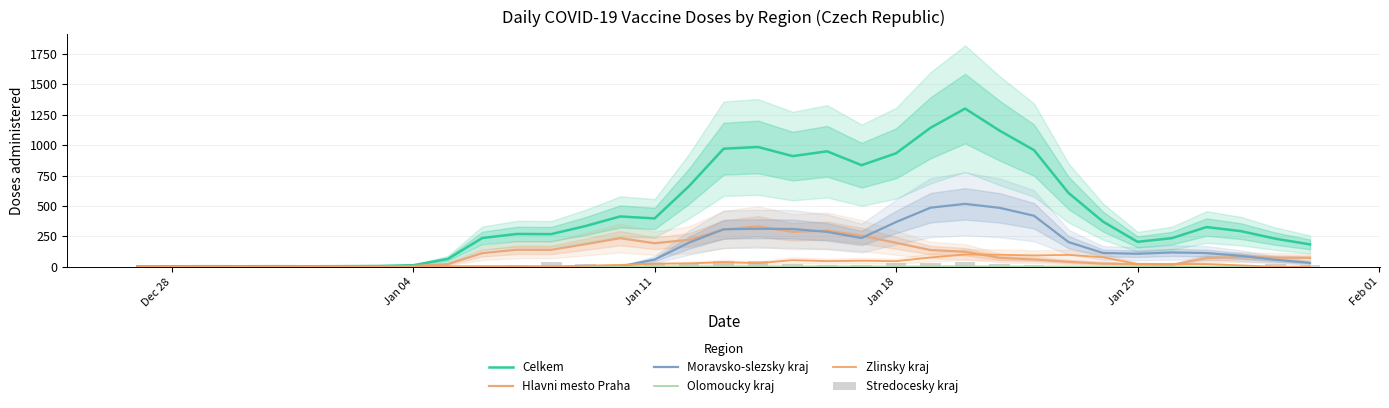

How many groups of bars are there?

35